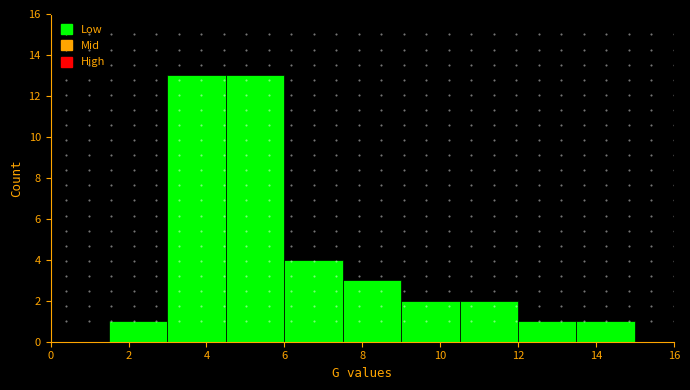

Reading left to right, transcribe this chart: for each bar, give the range it covers on the x-axis and its height. Neither the bar edges nor the heights are printed on the chart, so give them approximately, as read against the axes.

0.0 to 1.5: 0
1.5 to 3.0: 1
3.0 to 4.5: 13
4.5 to 6.0: 13
6.0 to 7.5: 4
7.5 to 9.0: 3
9.0 to 10.5: 2
10.5 to 12.0: 2
12.0 to 13.5: 1
13.5 to 15.0: 1